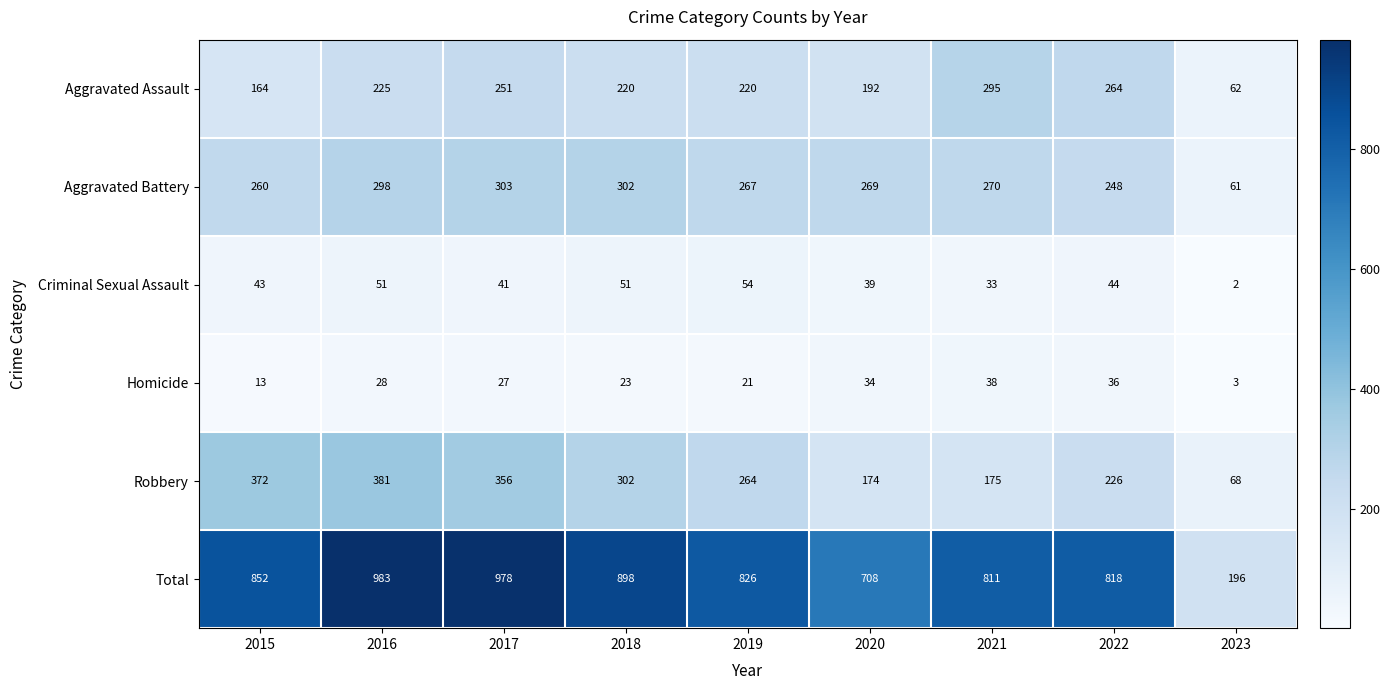

At 2021, list the series in order from largest to smallest.

Total, Aggravated Assault, Aggravated Battery, Robbery, Homicide, Criminal Sexual Assault